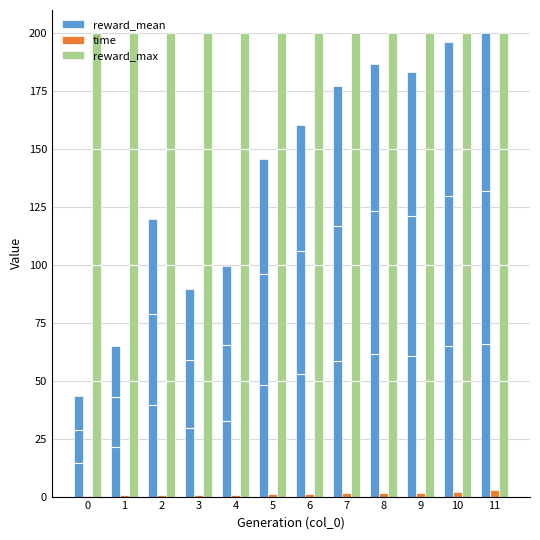

Which series has the widest spread of values?

reward_mean